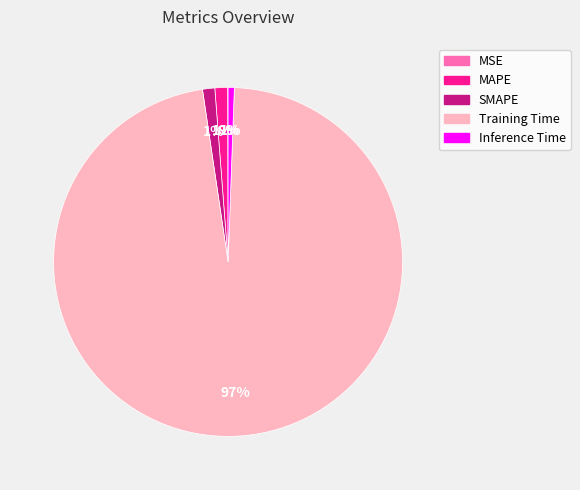

Which slice is the largest?

Training Time